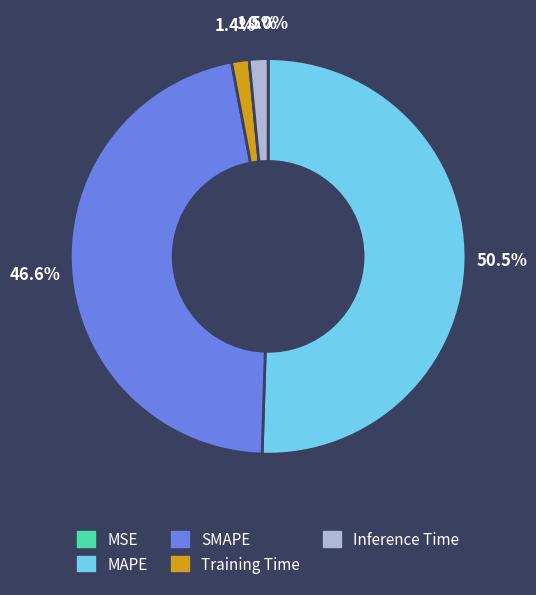

Is Inference Time the majority of the pie?

No